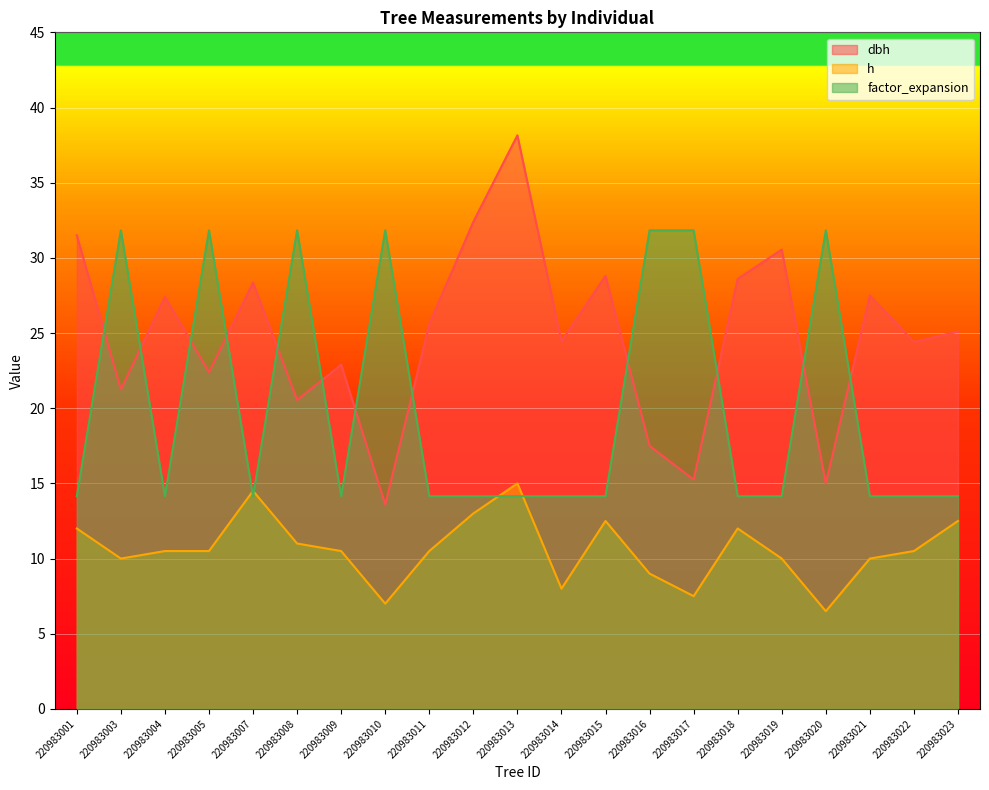

True or false: factor_expansion and dbh cross at least once.

True